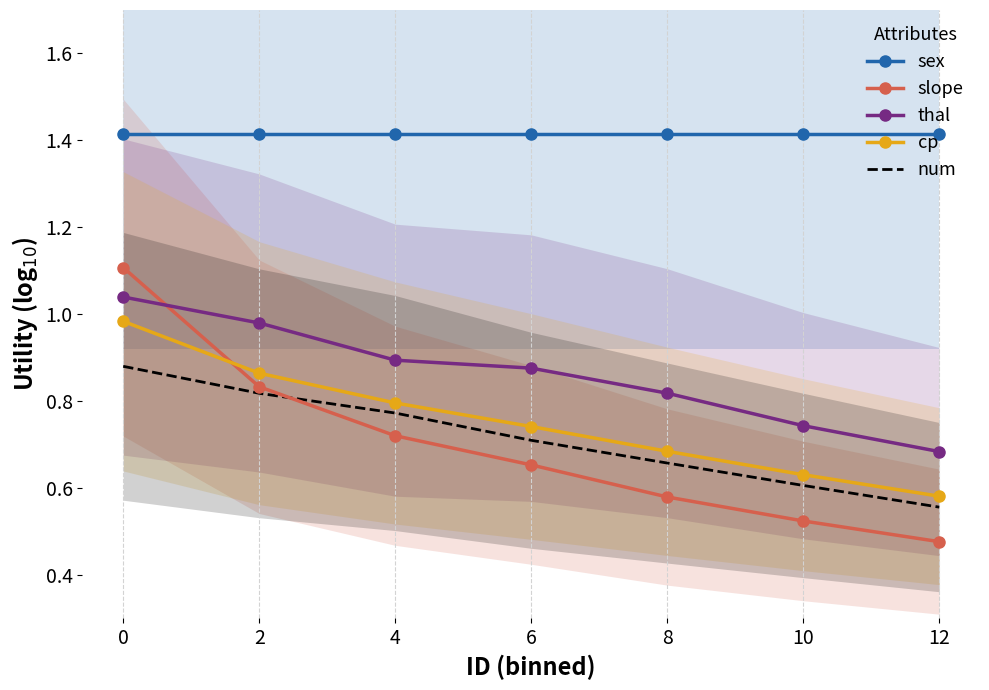

Reading left to right, what are all the values shown in this chart?

sex: 1.4	1.4	1.4	1.4	1.4	1.4	1.4
slope: 1.1	0.8	0.7	0.7	0.6	0.5	0.5
thal: 1.0	1.0	0.9	0.9	0.8	0.7	0.7
cp: 1.0	0.9	0.8	0.7	0.7	0.6	0.6
num: 0.9	0.8	0.8	0.7	0.7	0.6	0.6